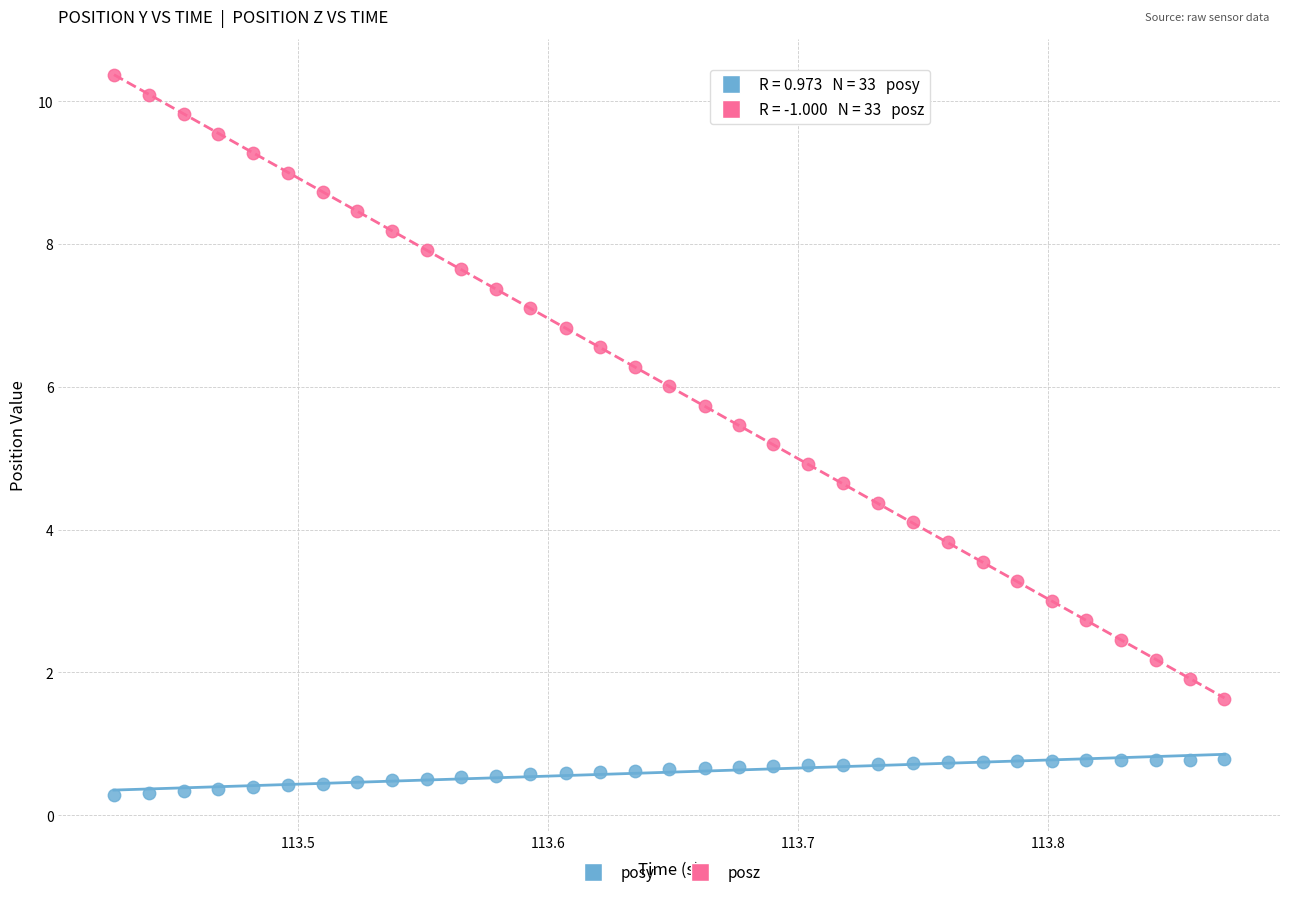

Which series reaches the maximum Y coordinate?

posz